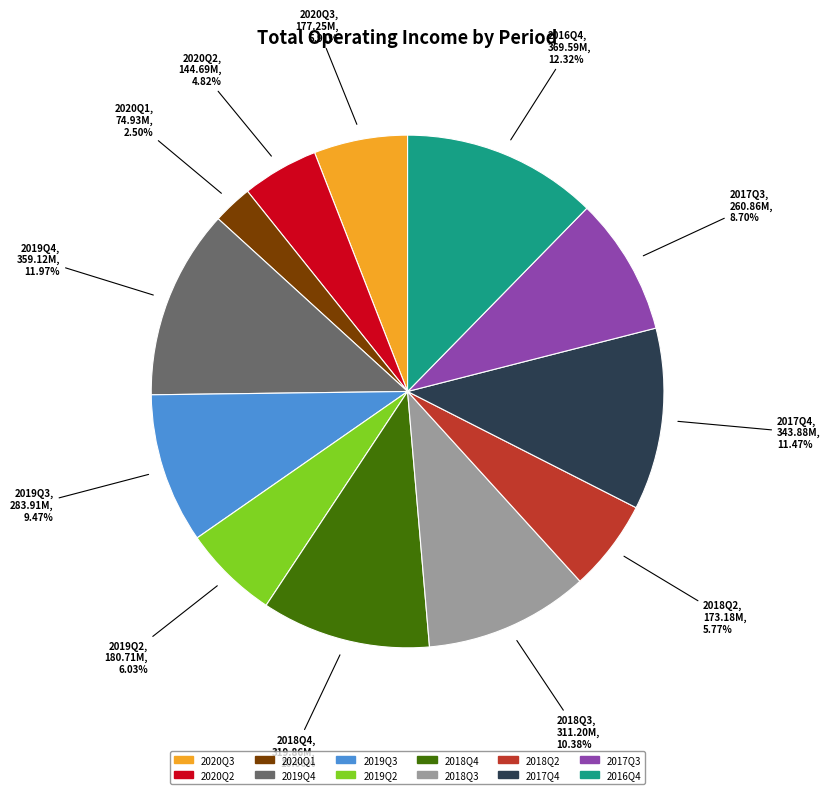

How many slices are in this pie chart?

12